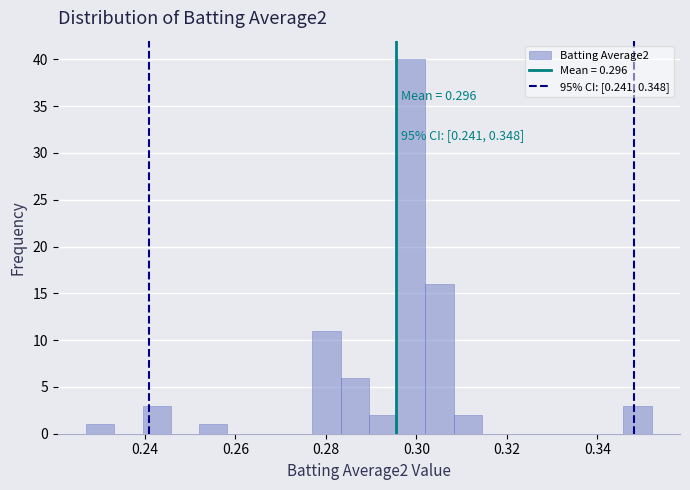

Around what value on the x-axis is the tallest bar? Give the approximate position of its centre, as read against the axis.

0.298